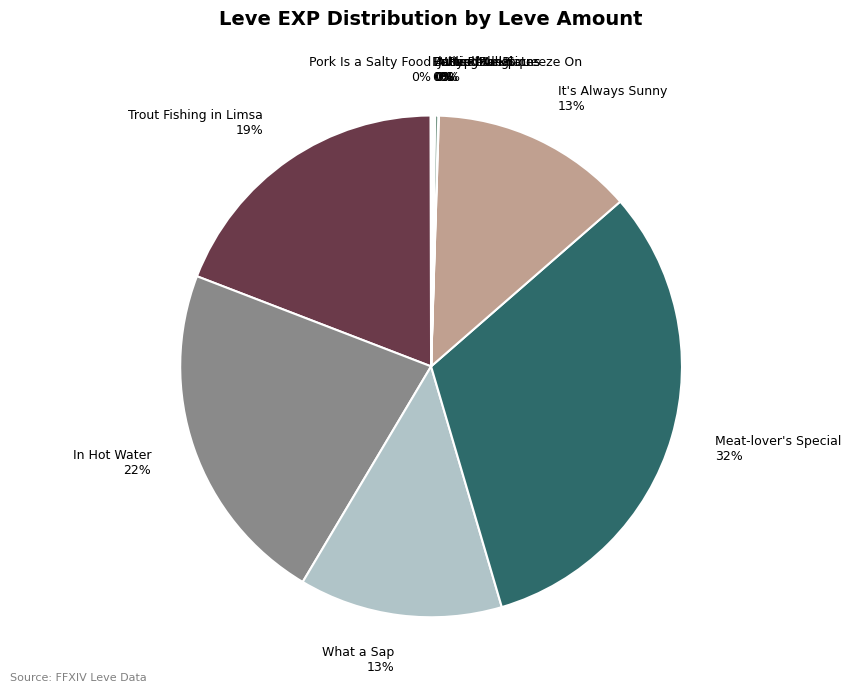

What percentage is the Trout Fishing in Limsa 19% slice, to the nearest percent?

19%